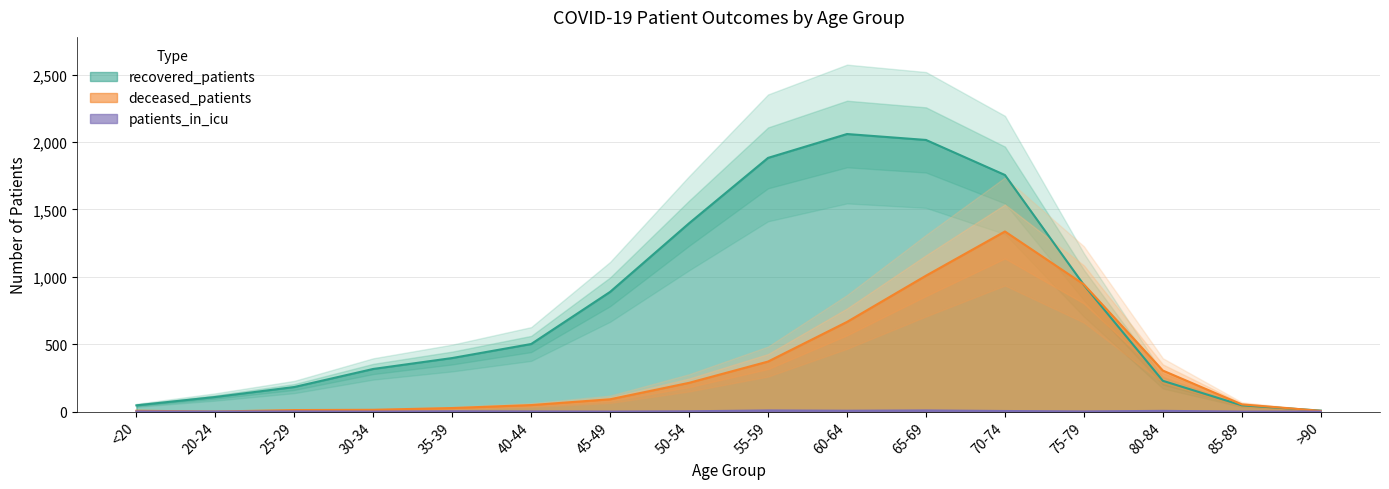

Which series has the largest range (max minus min)?

recovered_patients